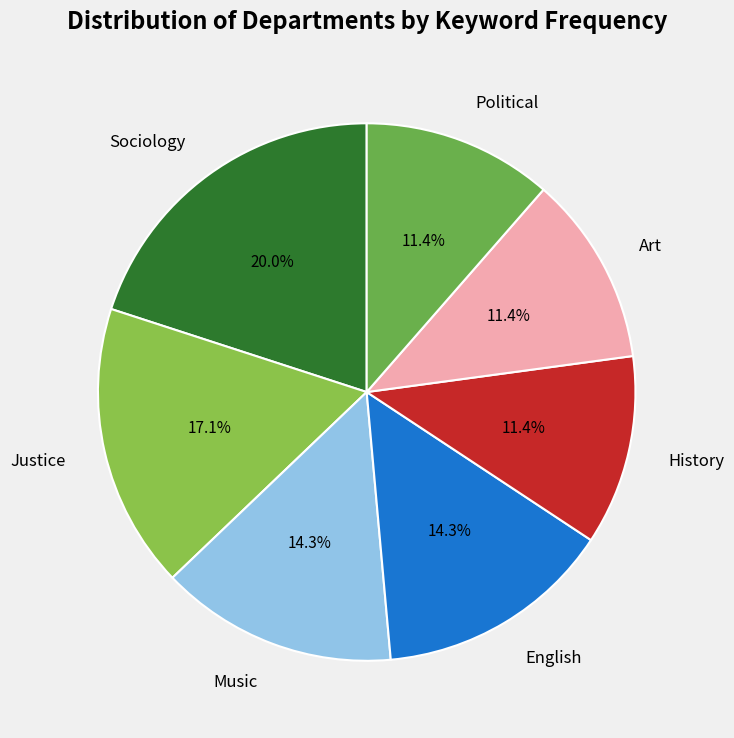

Which slice is the largest?

Sociology